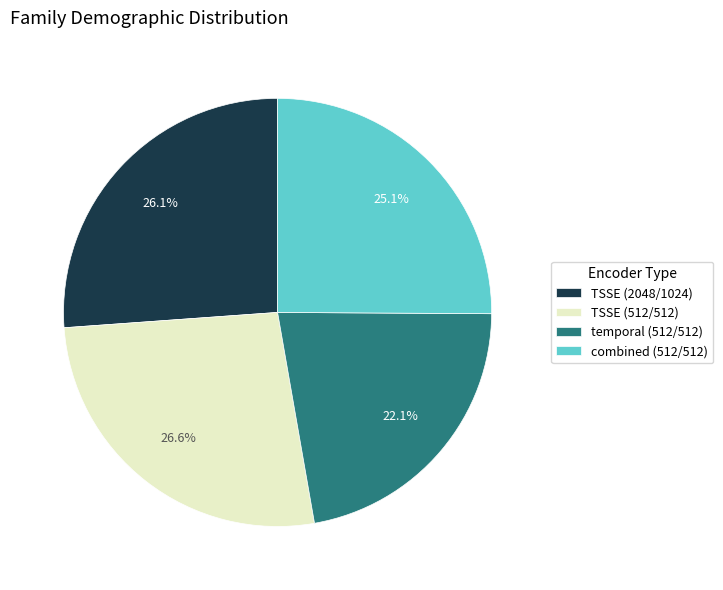

To the nearest percent, what percentage of the pie is TSSE (512/512)?

27%